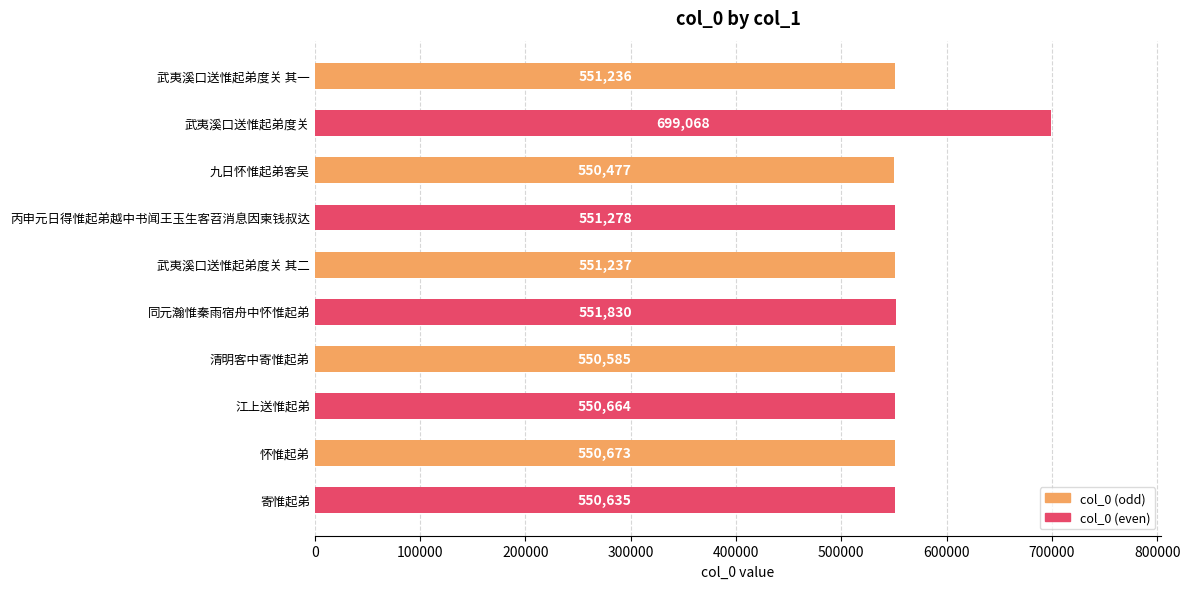

What is the difference between the maximum and second lowest values?

148483